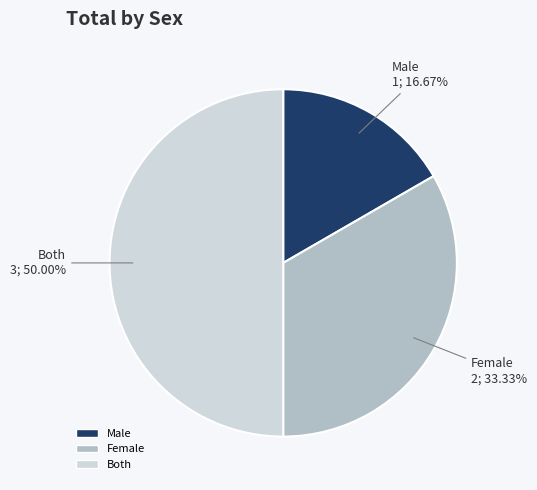

Which has a higher value, Female or Male?

Female